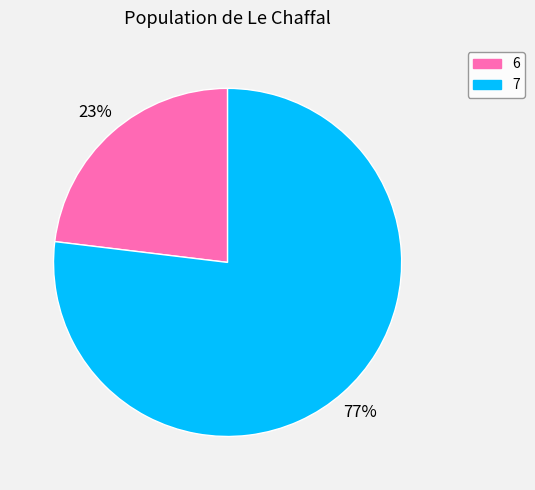

Is it true that 7 is 77% of the pie?

True